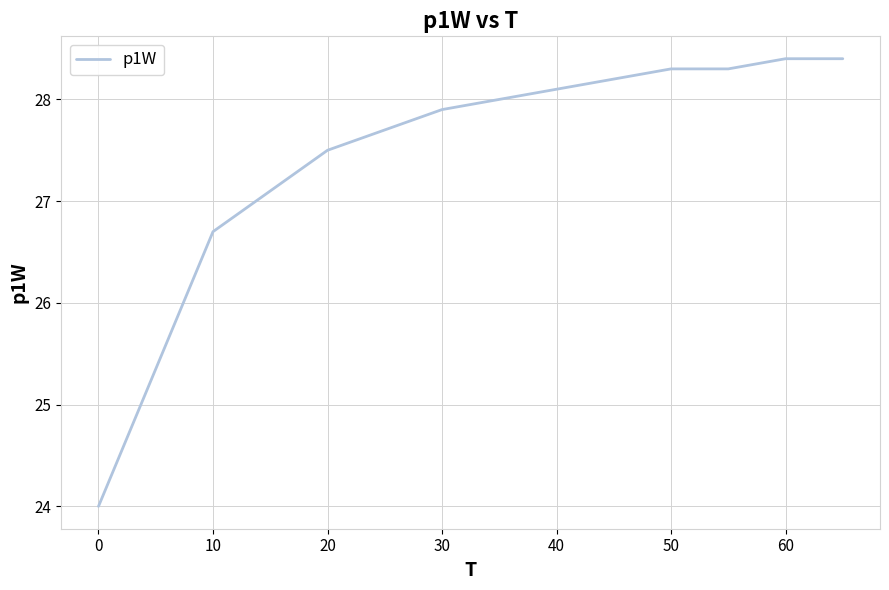

What is the smallest value displayed?

24.0